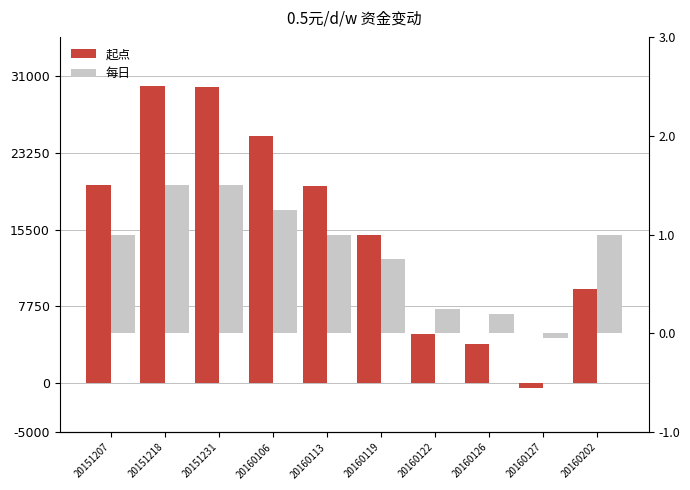

List the labels in order of 每日 value, largest first.

20151218, 20151231, 20160106, 20151207, 20160113, 20160202, 20160119, 20160122, 20160126, 20160127